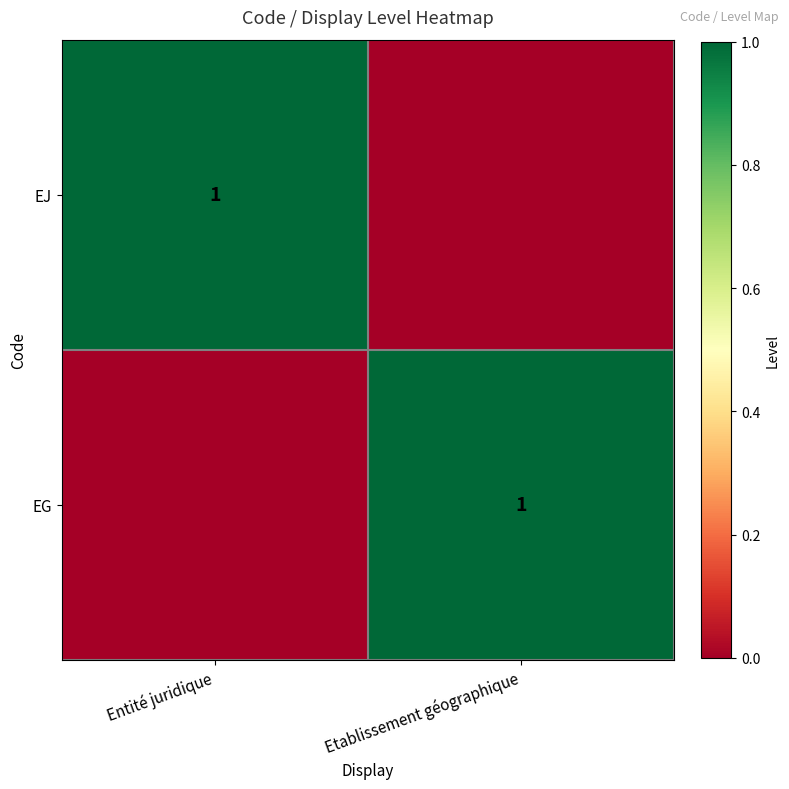

Is it true that EJ equals 2 at Entité juridique?

False